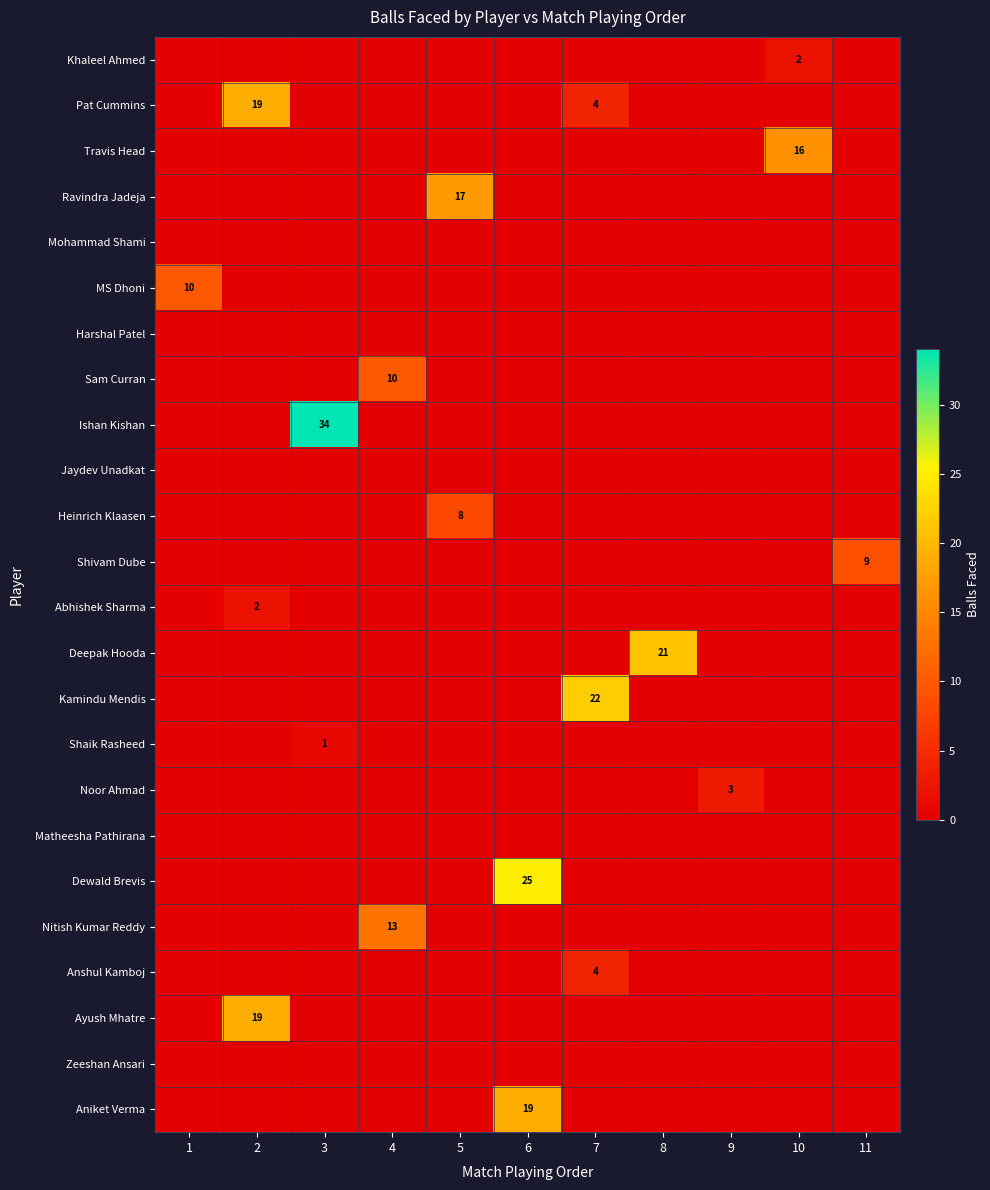

At which category is the sum across all series the highest?

6